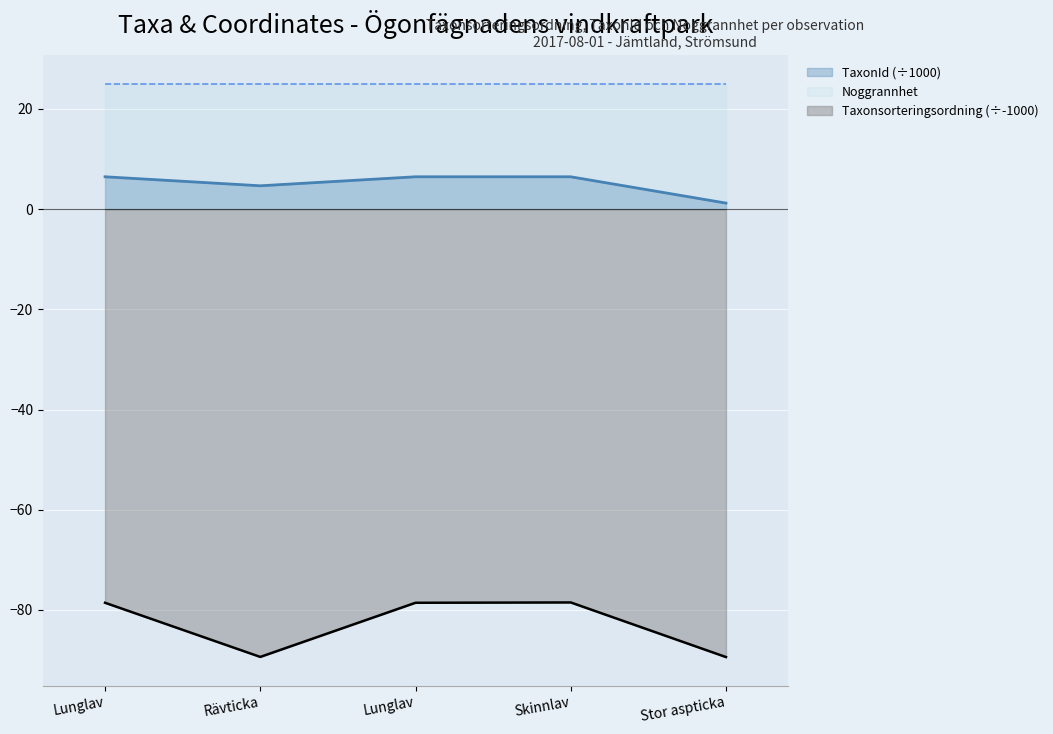

Where is the first local minimum for Taxonsorteringsordning (÷-1000)?

Rävticka